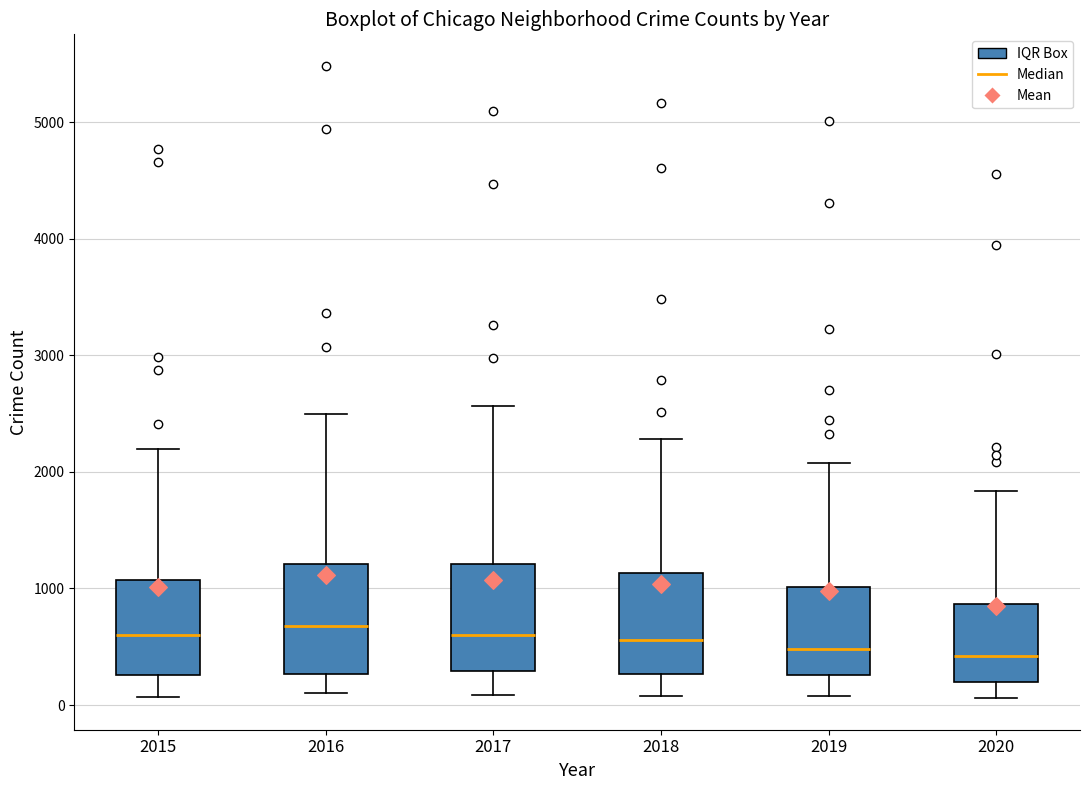

Where does the lower whisker of the box at x = 2017 end on the y-axis? The values are not printed on the chart, so give them approximately, as read against the axis.

100